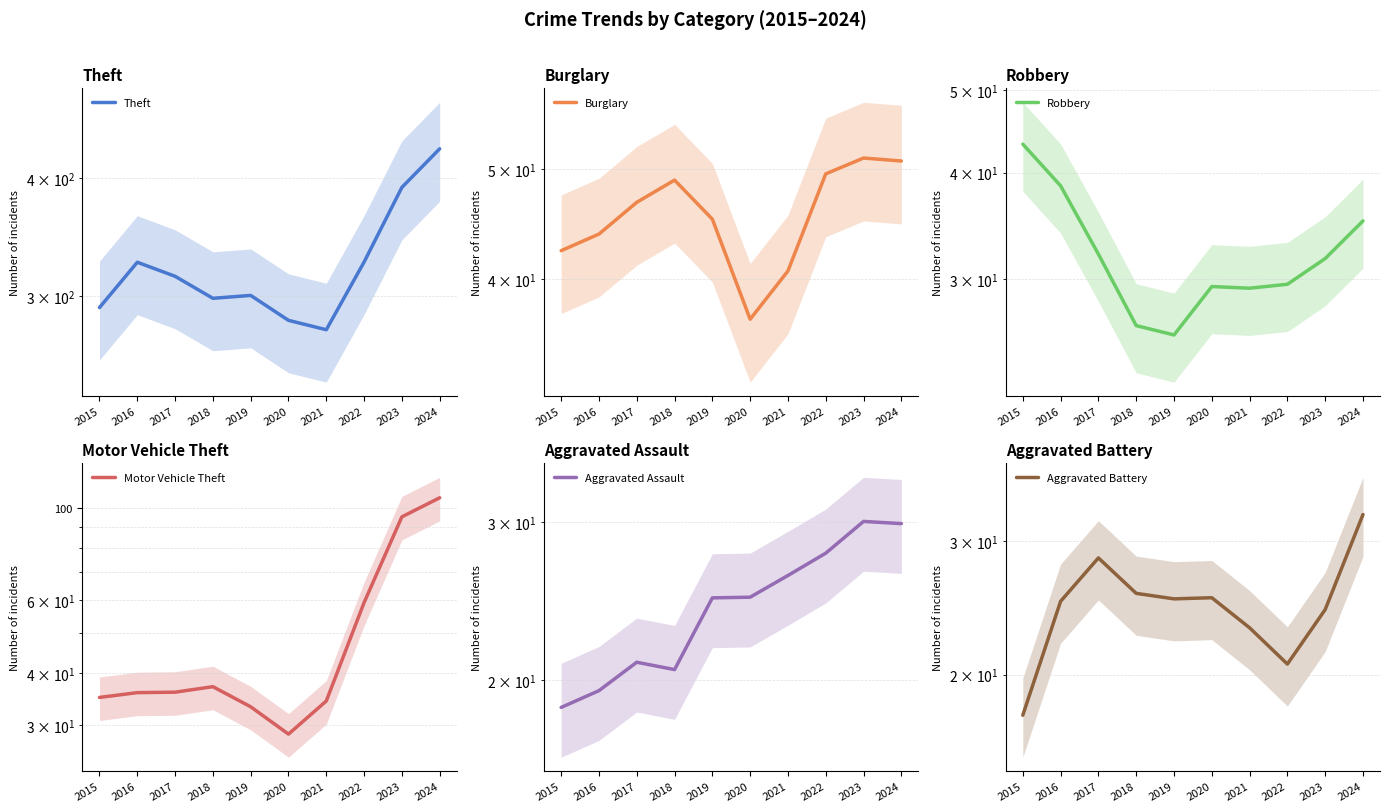

Reading left to right, what are all the values shown in this chart?

Theft: 2015=292.0	2016=326.1	2017=315.1	2018=298.7	2019=300.8	2020=283.0	2021=276.6	2022=326.3	2023=391.4	2024=430.0
Burglary: 2015=42.4	2016=43.8	2017=46.7	2018=48.9	2019=45.2	2020=36.9	2021=40.7	2022=49.5	2023=51.1	2024=50.8
Robbery: 2015=43.2	2016=38.6	2017=32.1	2018=26.4	2019=25.8	2020=29.4	2021=29.2	2022=29.6	2023=31.7	2024=35.1
Motor Vehicle Theft: 2015=35.0	2016=35.9	2017=36.0	2018=37.1	2019=33.2	2020=28.6	2021=34.3	2022=59.1	2023=95.1	2024=105.7
Aggravated Assault: 2015=18.7	2016=19.5	2017=20.9	2018=20.6	2019=24.7	2020=24.8	2021=26.2	2022=27.7	2023=30.1	2024=29.9
Aggravated Battery: 2015=17.7	2016=25.0	2017=28.5	2018=25.6	2019=25.2	2020=25.3	2021=23.1	2022=20.7	2023=24.4	2024=32.6